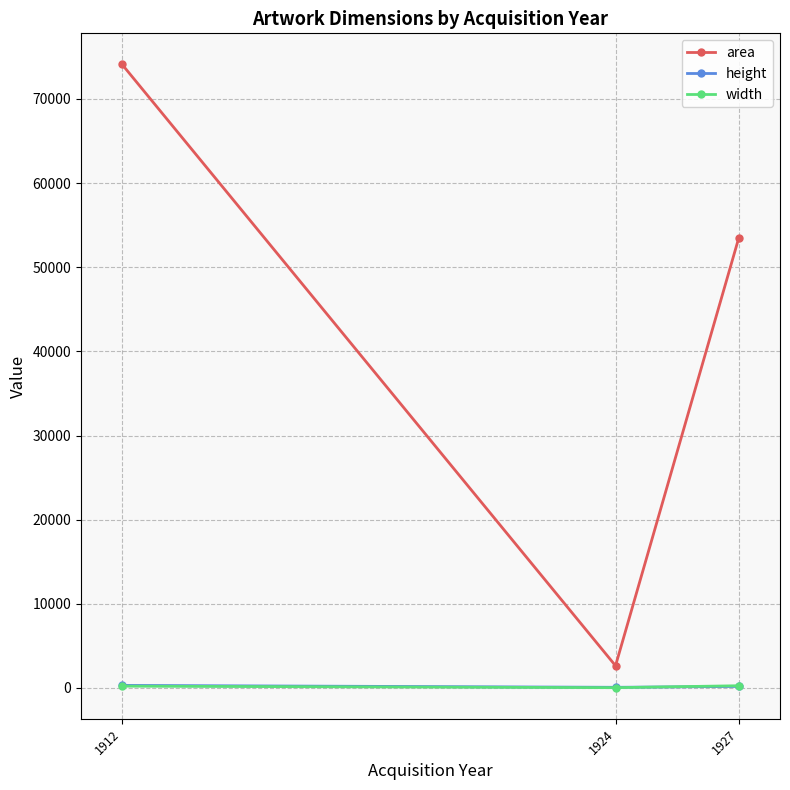

Does the chart have visible grid lines?

Yes